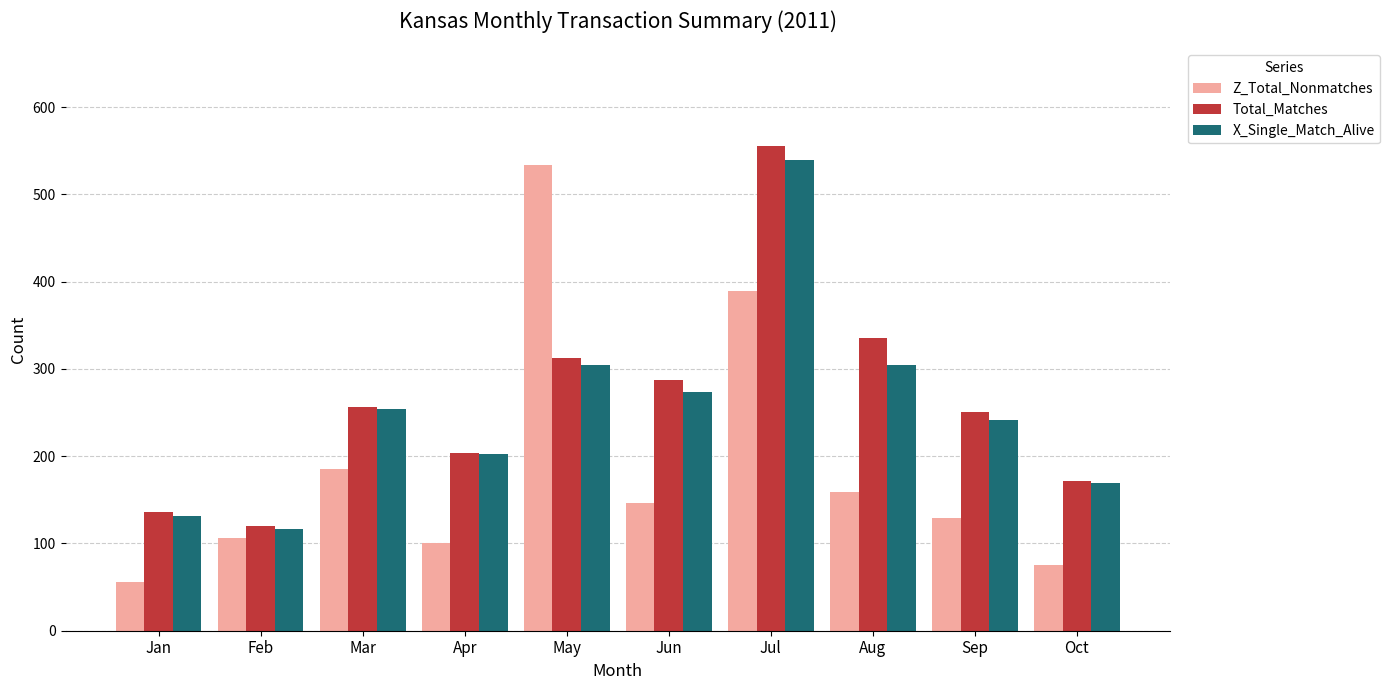

At which category is the sum across all series the highest?

Jul